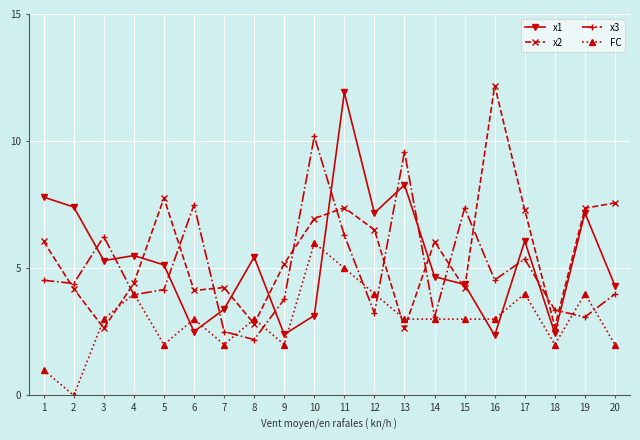

Between which two adjacent categories do x1 and x2 first intersect?

4 and 5